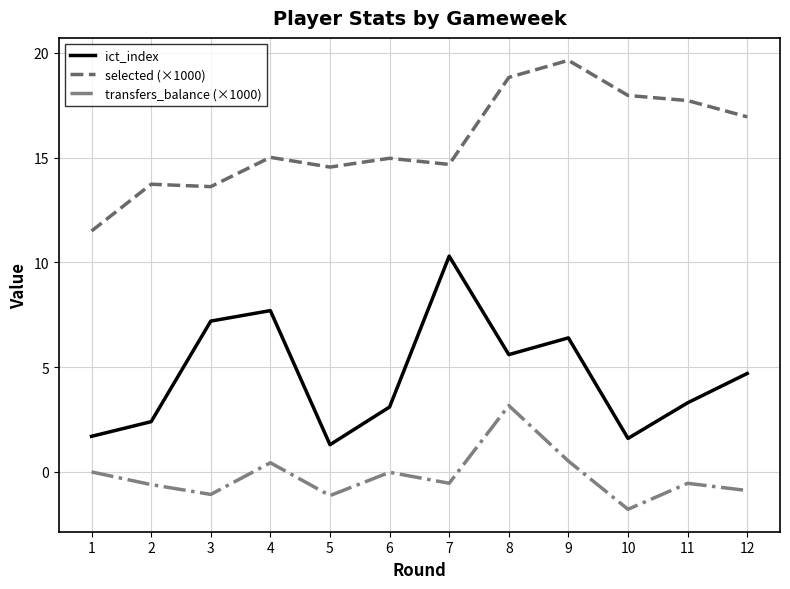

True or false: selected (×1000) and transfers_balance (×1000) intersect in this chart.

False